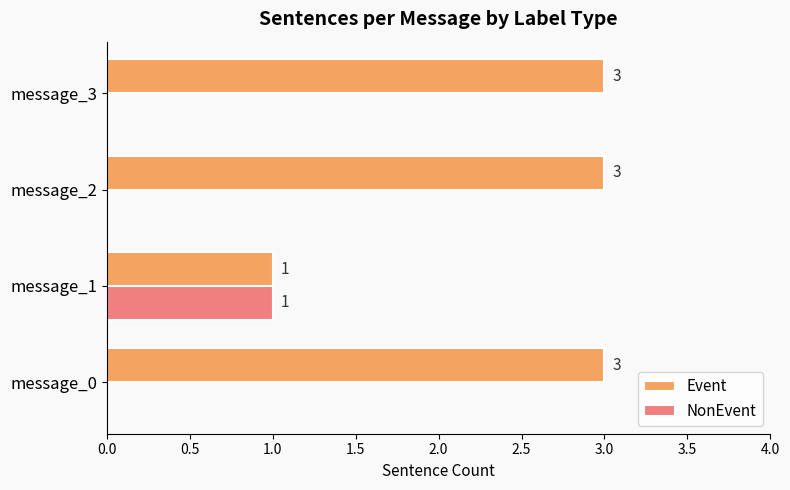

Is the value of Event at message_1 greater than the value of NonEvent at message_3?

Yes